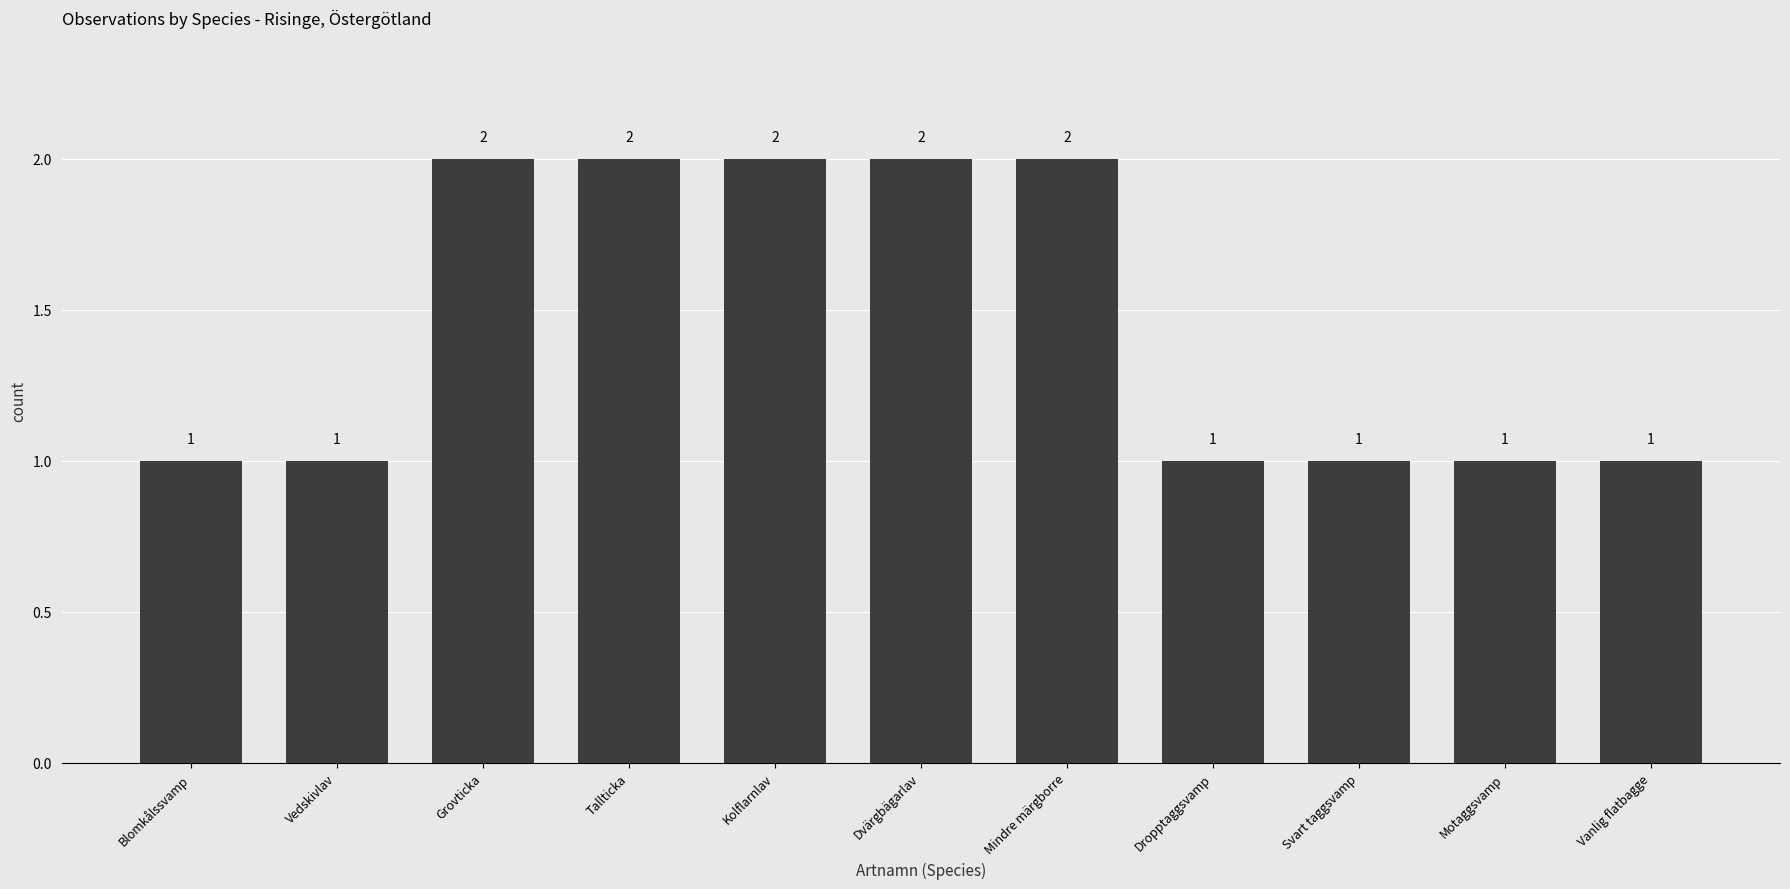

True or false: the data shows 1 at Mindre märgborre.

False